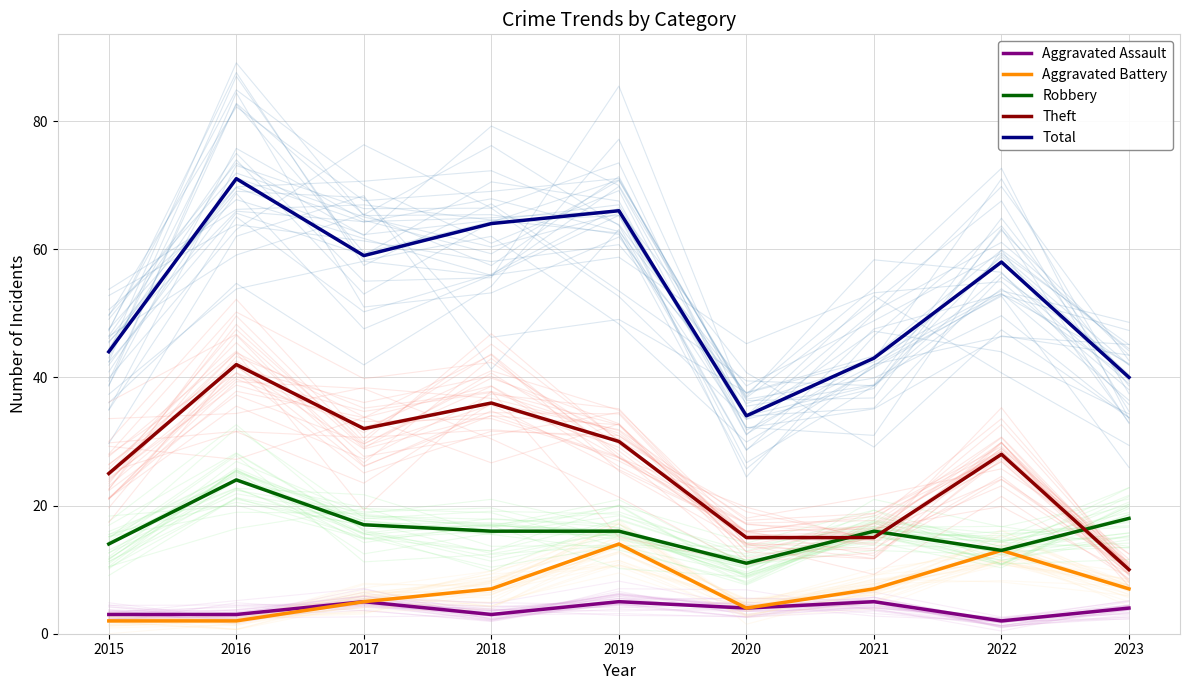

Is it true that Robbery equals 16 at 2021?

True